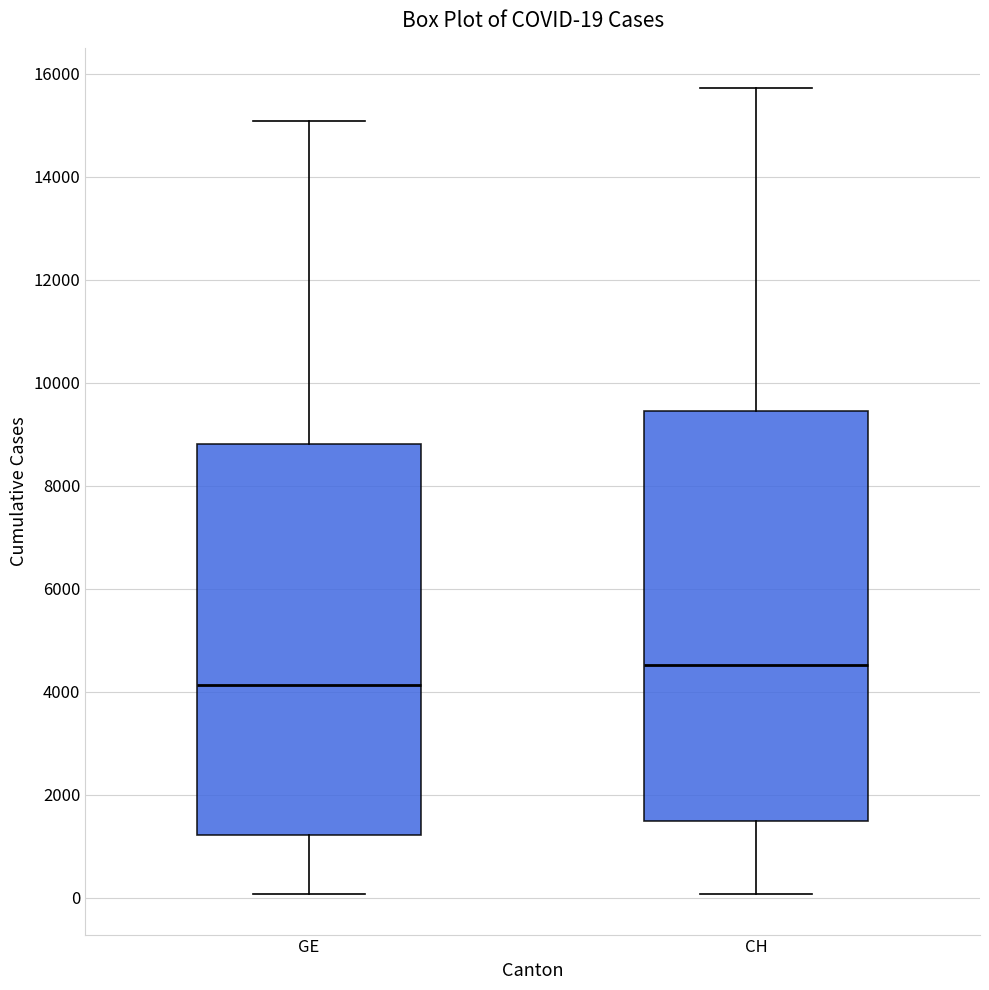

Which box has the highest median line?

CH